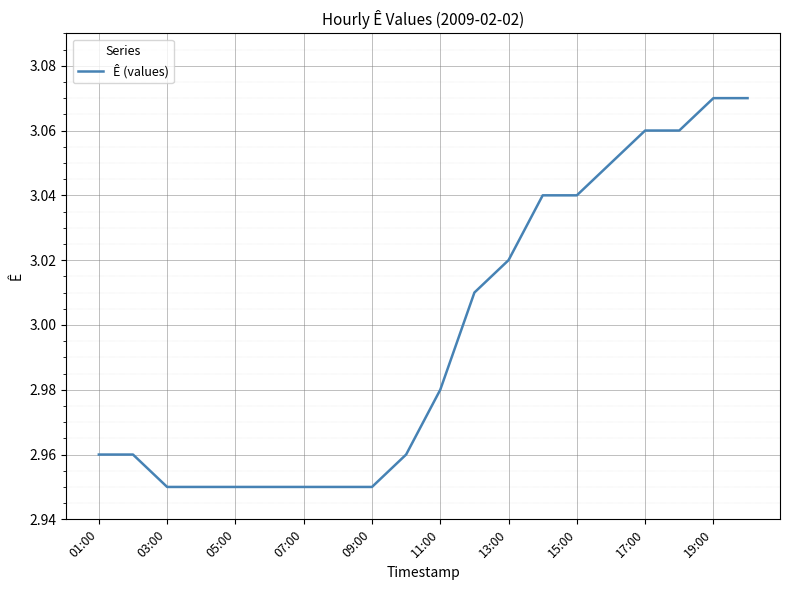

How many categories are shown in the chart?

20